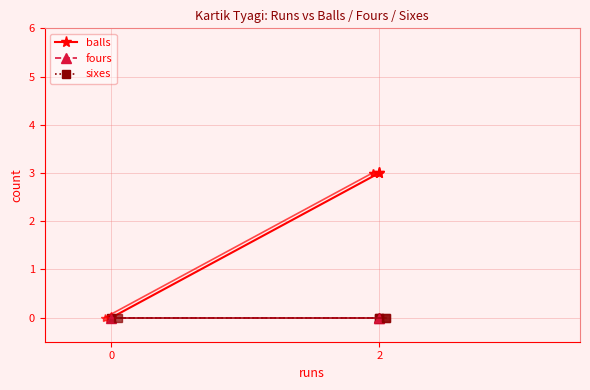

Is this an area chart (filled region under the line)?

No